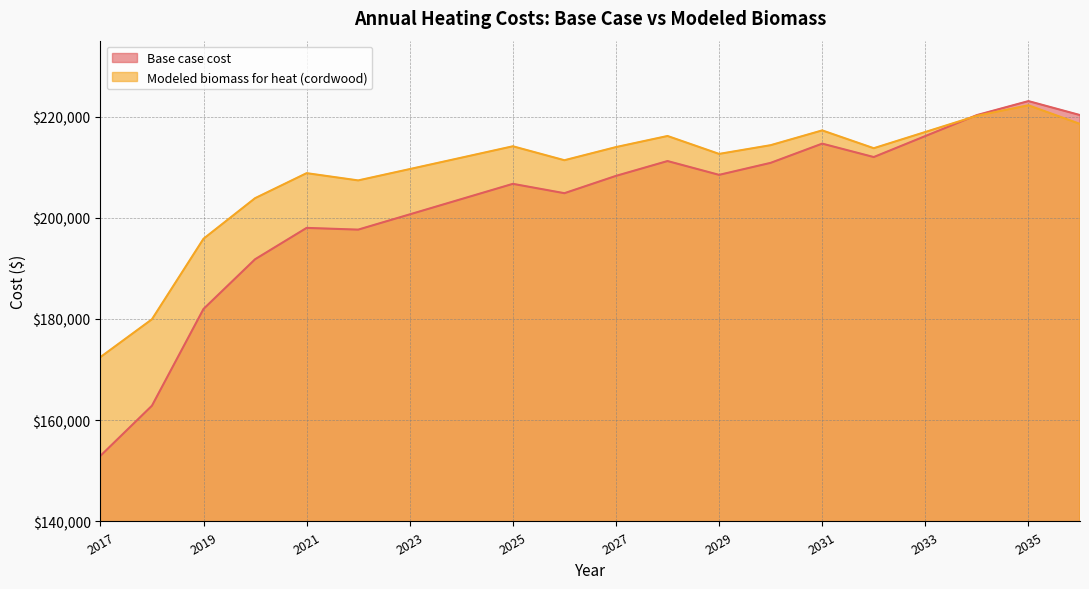

How many lines are shown in the chart?

2